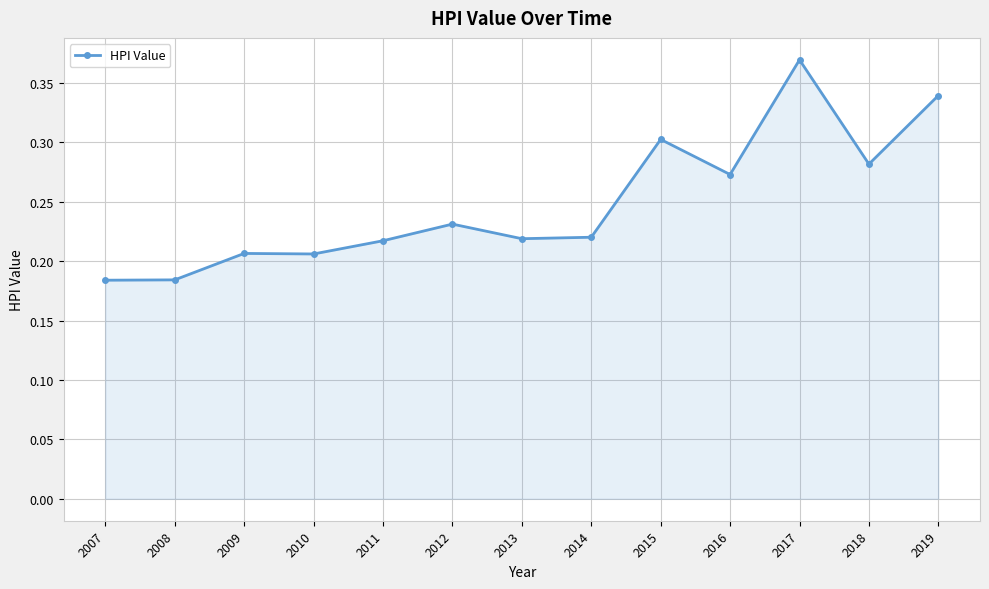

Between 2014 and 2017, which is larger?

2017